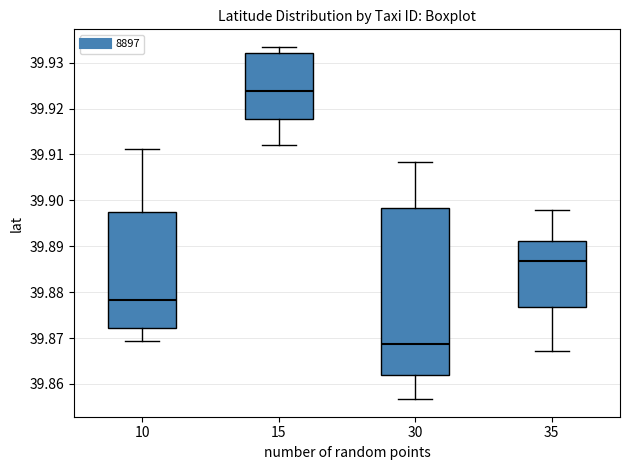

Which box is the tallest, from its lower edge to its upper edge?

30